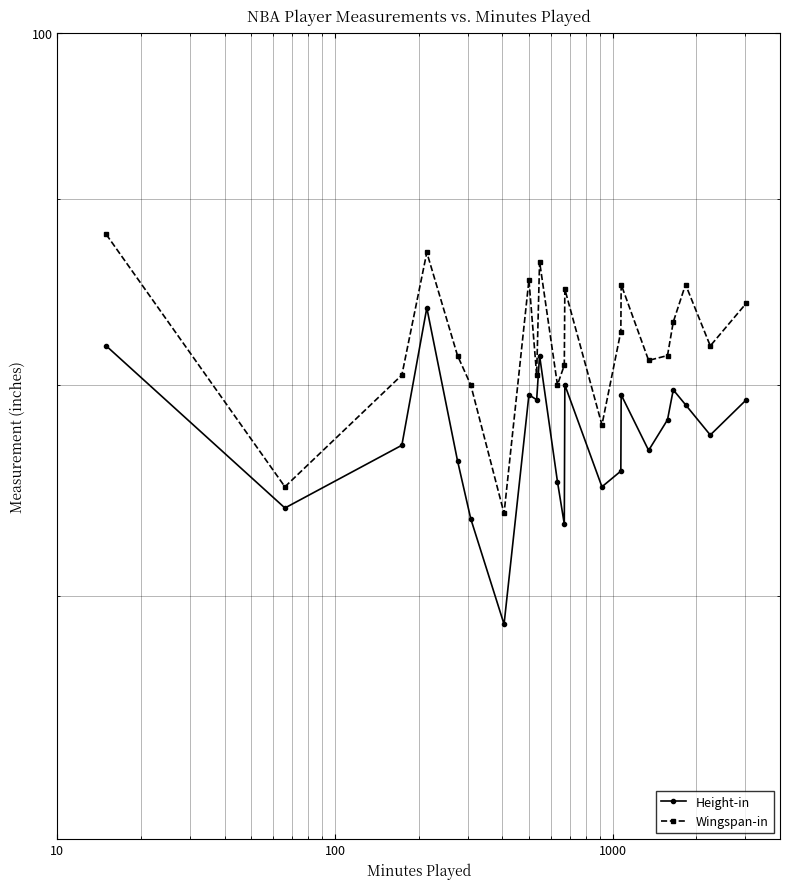

How many interior local valleys does the Height-in series have?

7